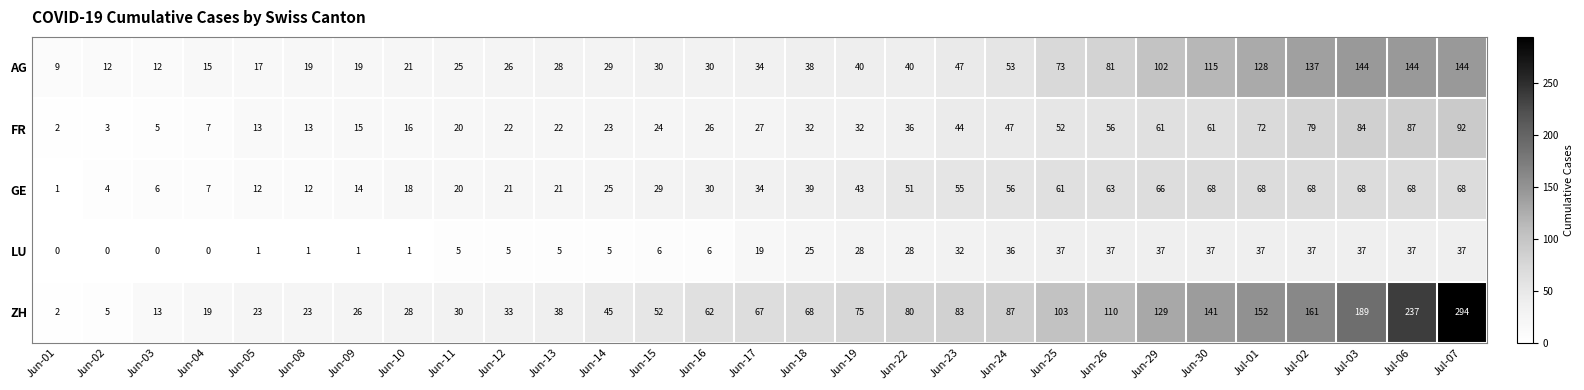

How many distinct data groups are displayed?

5